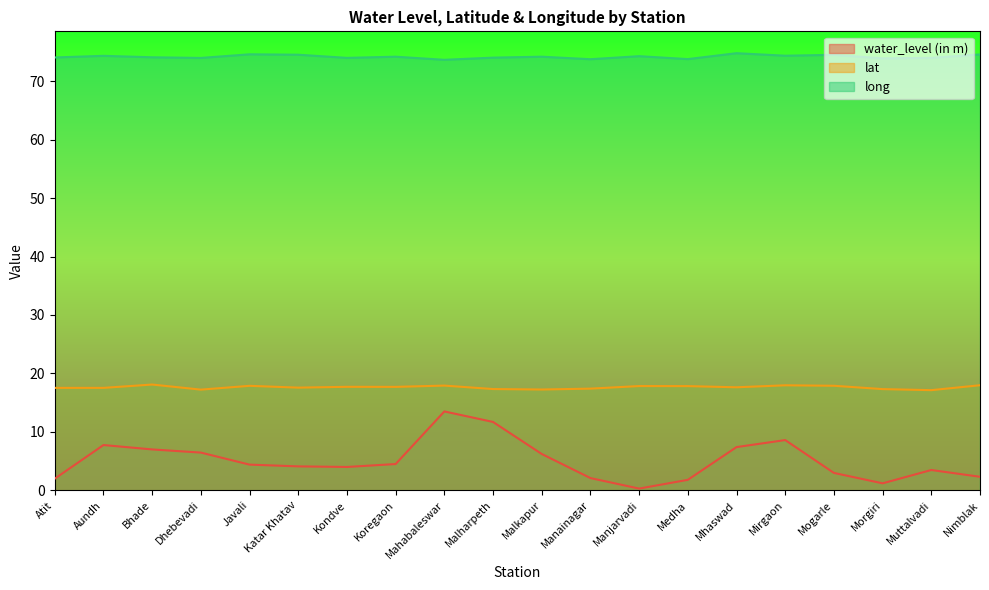

True or false: long and lat cross at least once.

False